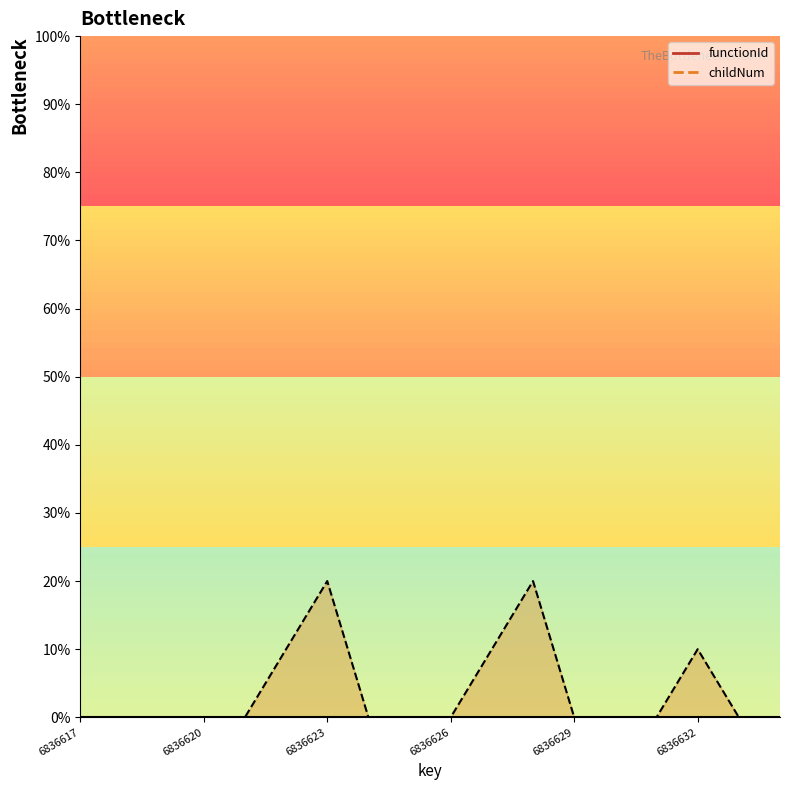

What is the sum of all values?

70